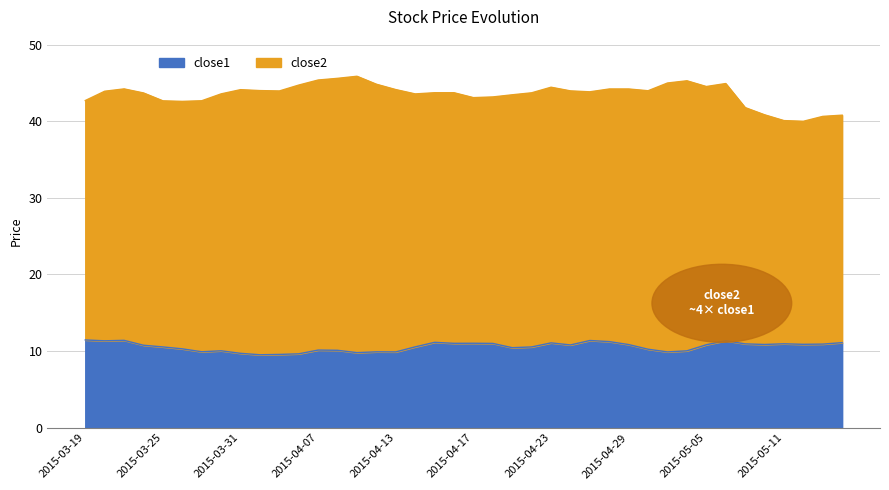

True or false: close1 and close2 cross at least once.

False